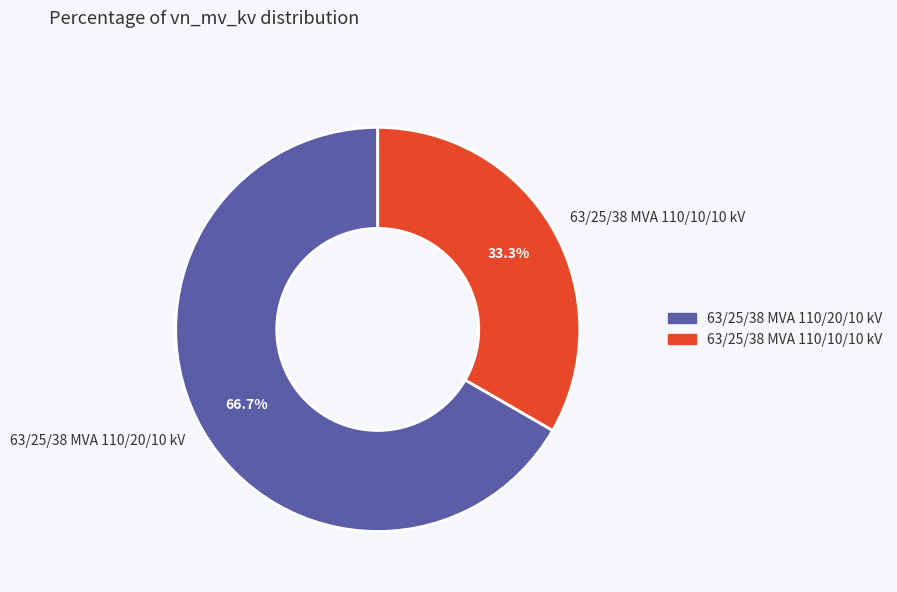

To the nearest percent, what portion does 63/25/38 MVA 110/10/10 kV represent?

33%